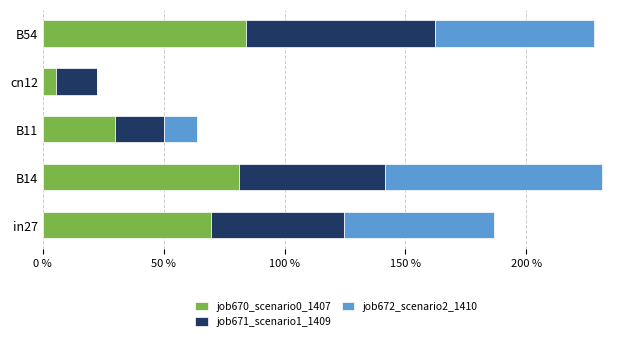

What are all the series names shown in the legend?

job670_scenario0_1407, job671_scenario1_1409, job672_scenario2_1410